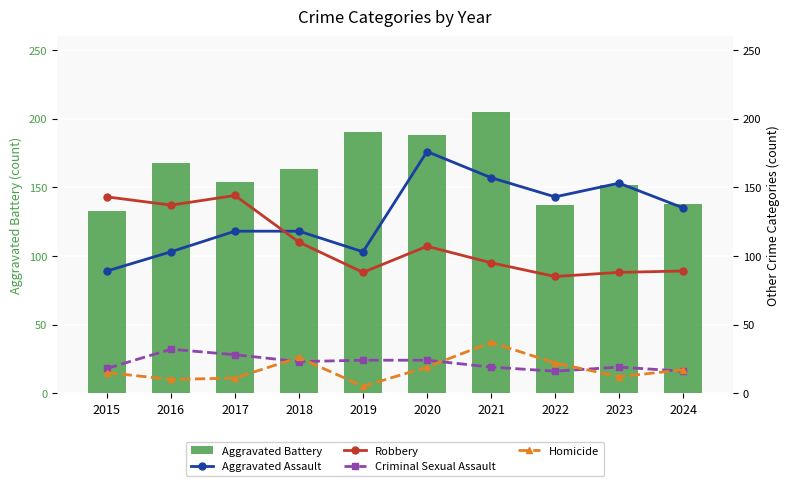

At 2024, list the series in order from smallest to largest.

Criminal Sexual Assault, Homicide, Robbery, Aggravated Assault, Aggravated Battery